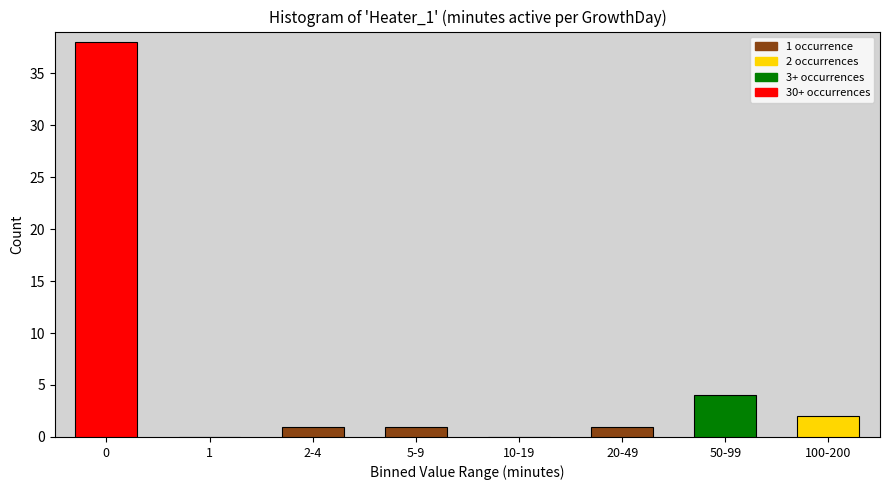

Reading right to left, extract all data points from this chart.

100-200=2	50-99=4	20-49=1	10-19=0	5-9=1	2-4=1	1=0	0=38